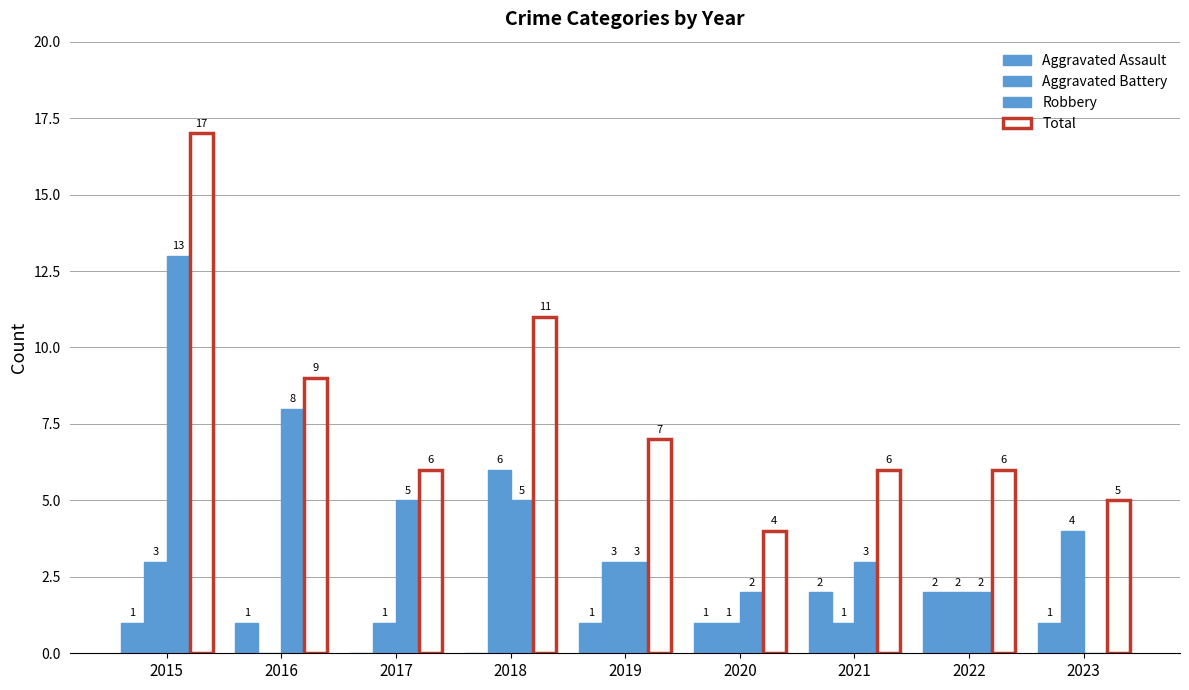

Count the Aggravated Battery values in the range 1 to 3.

6